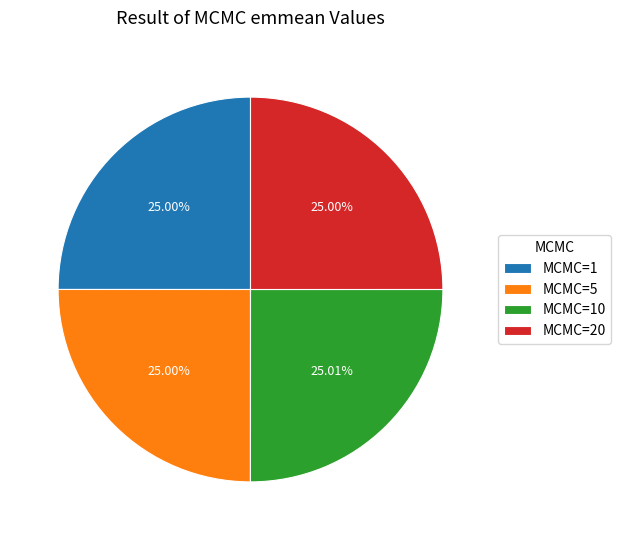

Does MCMC=1 account for over 50% of the chart?

No